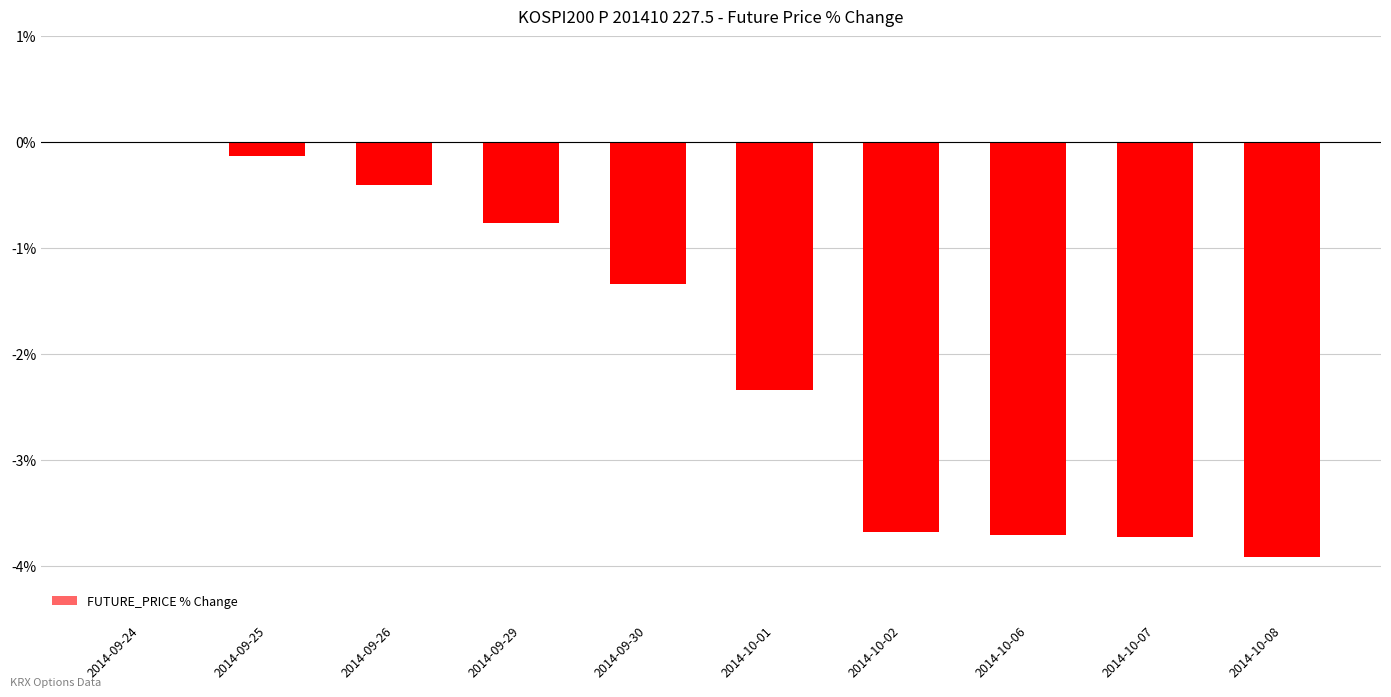

At which category does the chart reach its peak across all series?

2014-09-24